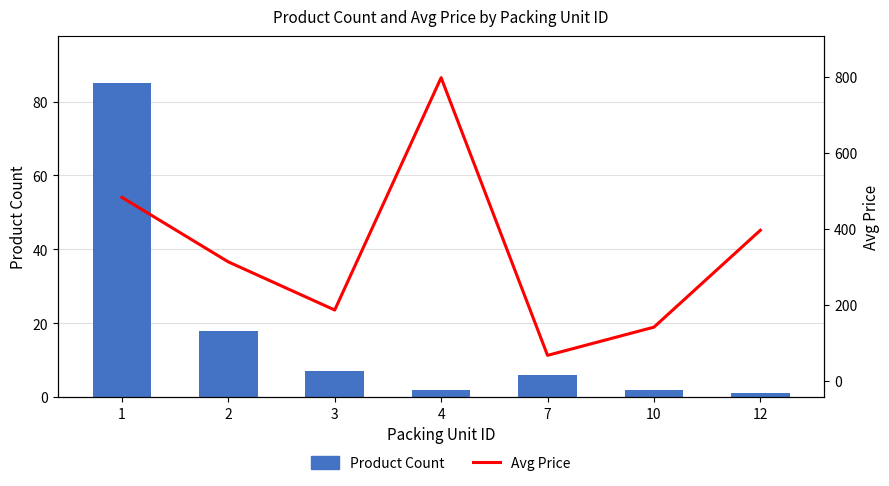

What are all the series names shown in the legend?

Product Count, Avg Price